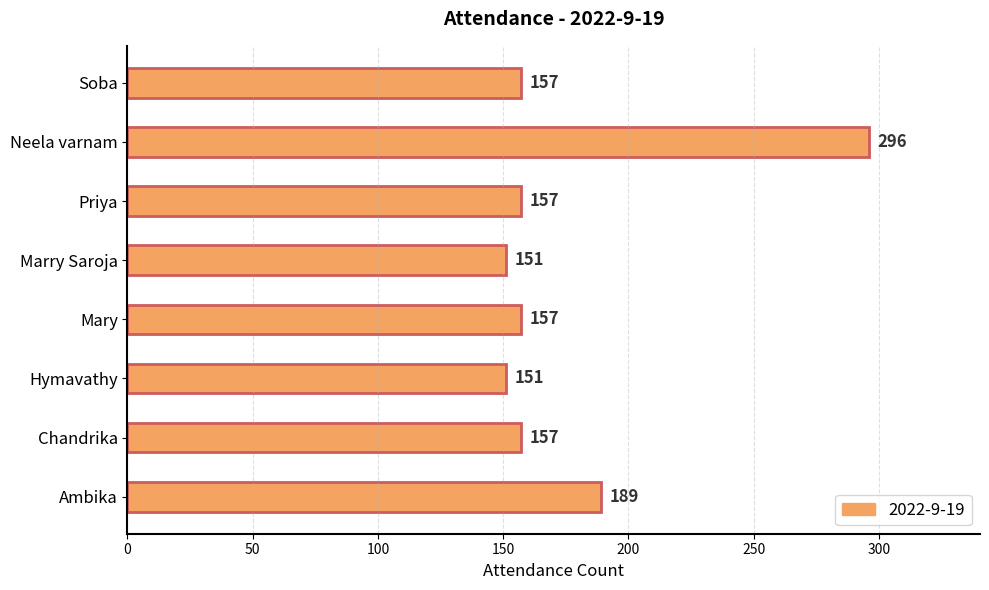

How many bars are there in total?

8